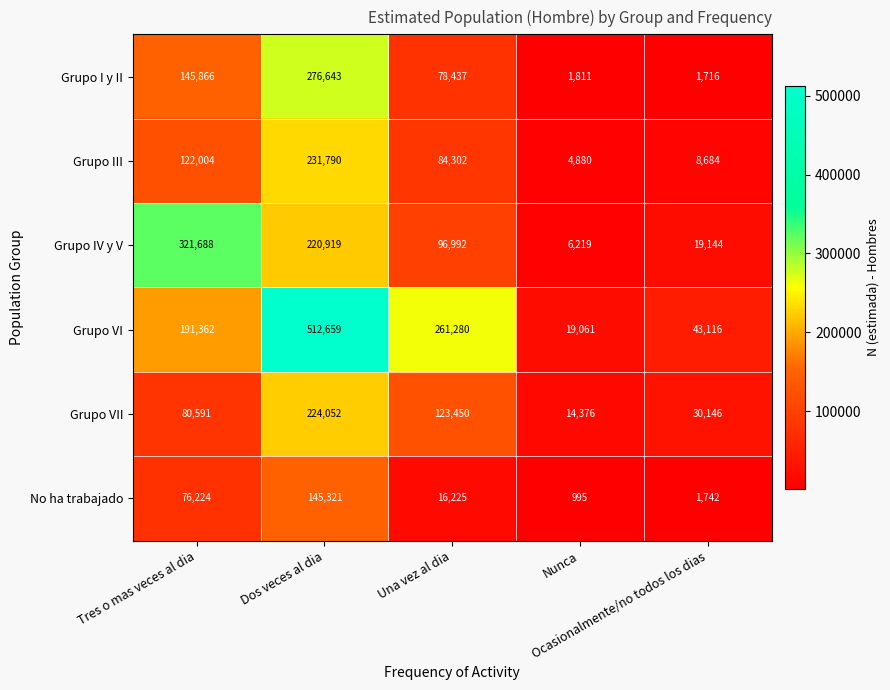

Which series has the widest spread of values?

Grupo VI